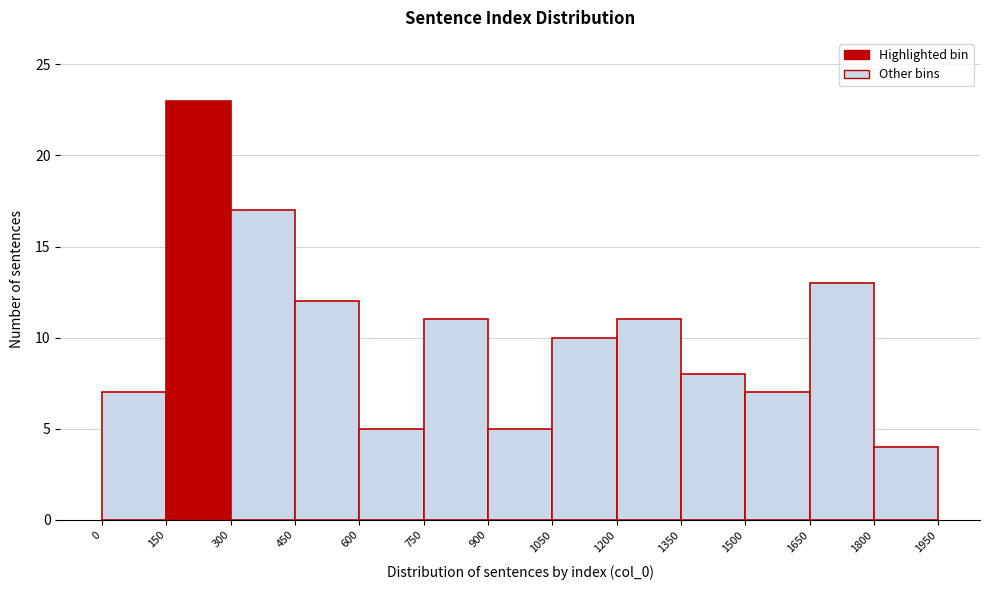

Reading left to right, list every bar in this chart as the range it spans on the x-axis followed by its height. The values are not printed on the chart, so give them approximately, as read against the axis.

0 to 150: 7
150 to 300: 23
300 to 450: 17
450 to 600: 12
600 to 750: 5
750 to 900: 11
900 to 1050: 5
1050 to 1200: 10
1200 to 1350: 11
1350 to 1500: 8
1500 to 1650: 7
1650 to 1800: 13
1800 to 1950: 4